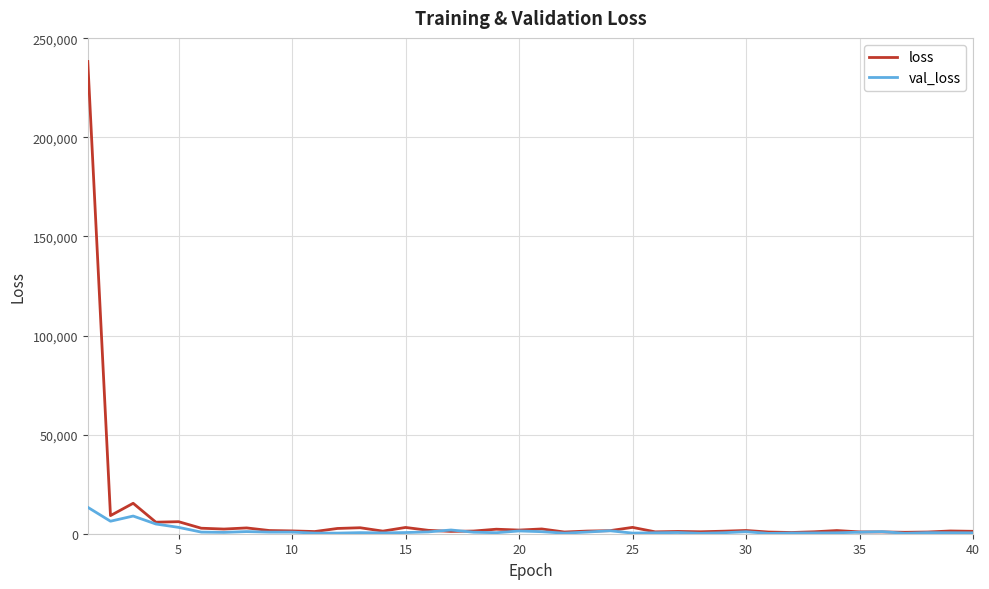

Does the chart have visible grid lines?

Yes